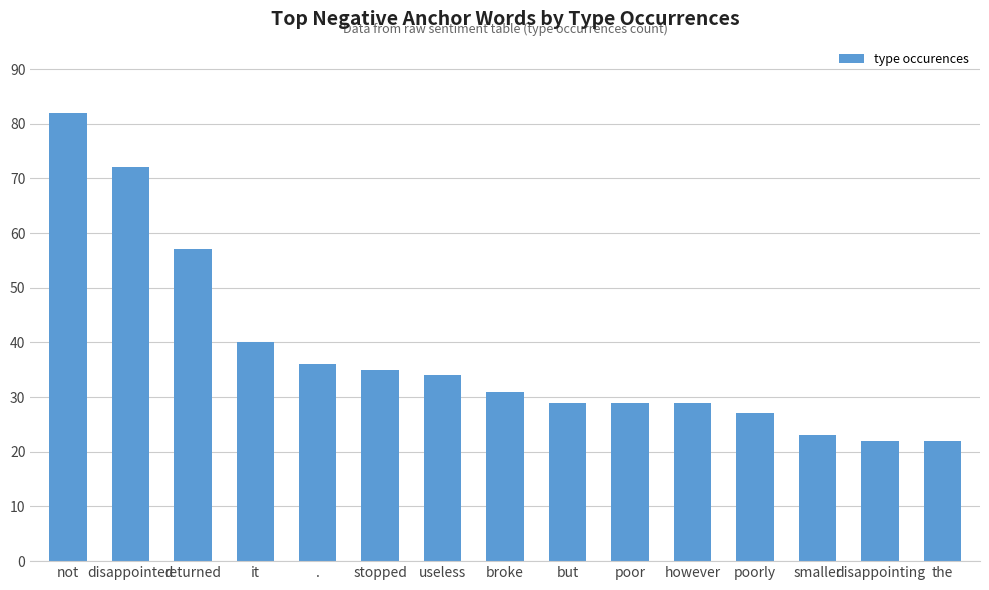

Which label corresponds to the largest value in the chart?

not